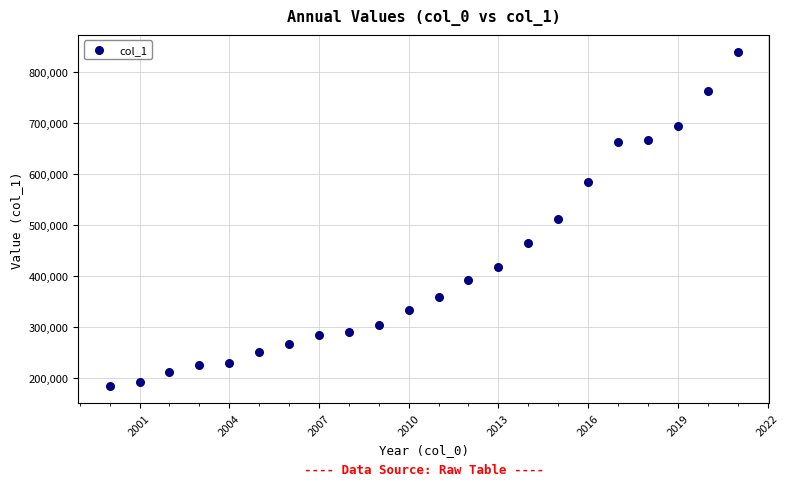

What is the range of Y values (max minus min)?

657244